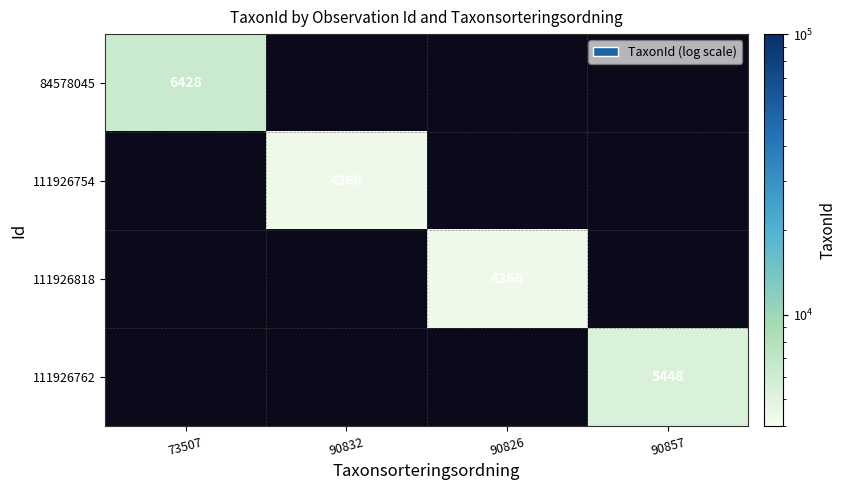

The 111926754 series shows 5848 at 90832. True or false?

False